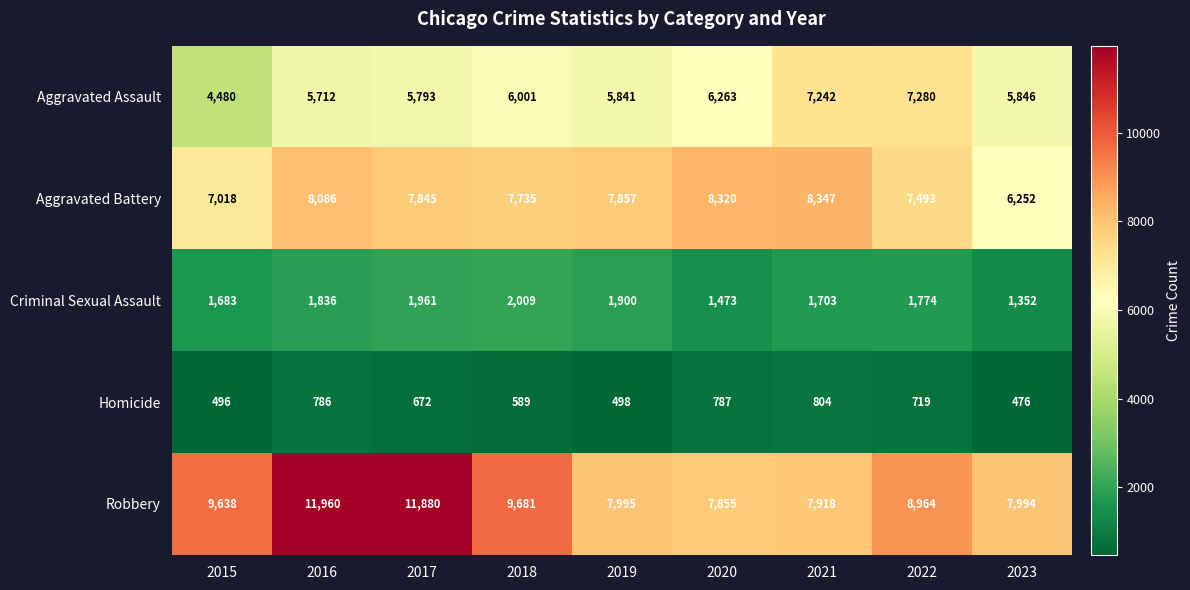

How many series are shown in this chart?

5